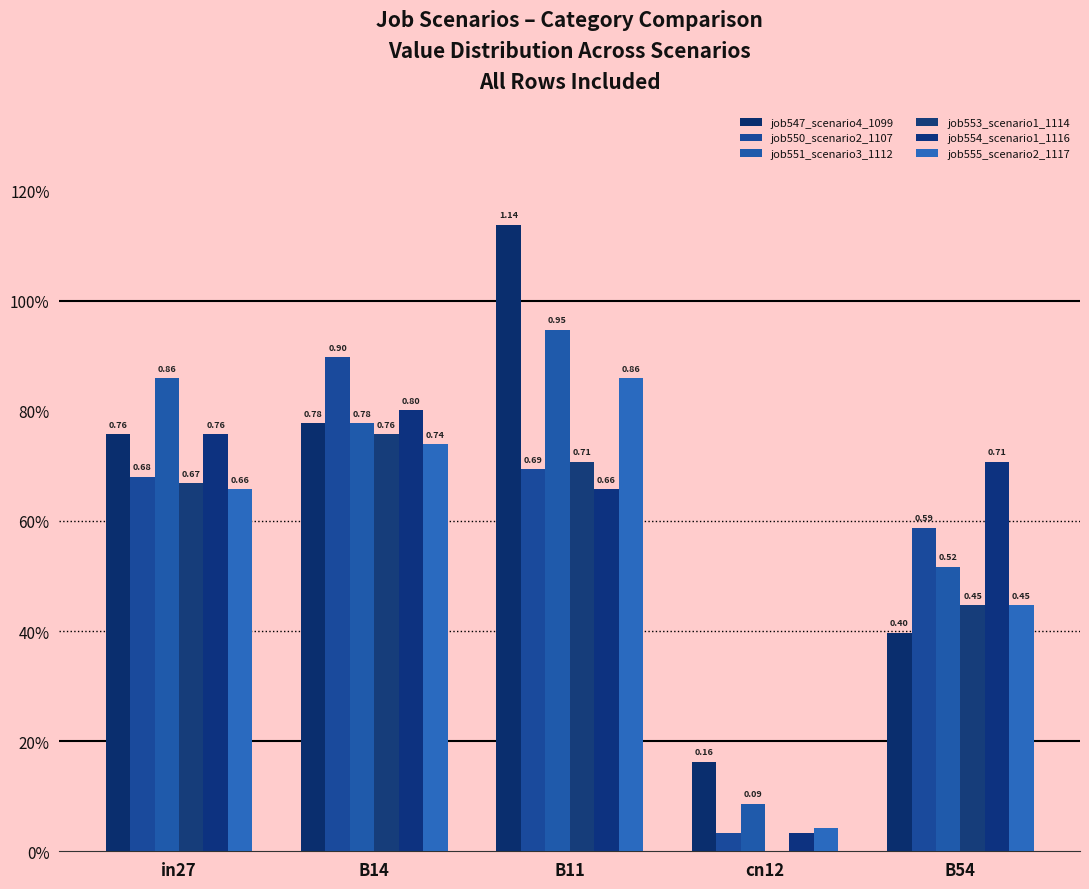

Reading left to right, what are all the values shown in this chart?

job547_scenario4_1099: in27=0.8	B14=0.8	B11=1.1	cn12=0.2	B54=0.4
job550_scenario2_1107: in27=0.7	B14=0.9	B11=0.7	cn12=0.0	B54=0.6
job551_scenario3_1112: in27=0.9	B14=0.8	B11=0.9	cn12=0.1	B54=0.5
job553_scenario1_1114: in27=0.7	B14=0.8	B11=0.7	cn12=0.0	B54=0.4
job554_scenario1_1116: in27=0.8	B14=0.8	B11=0.7	cn12=0.0	B54=0.7
job555_scenario2_1117: in27=0.7	B14=0.7	B11=0.9	cn12=0.0	B54=0.4